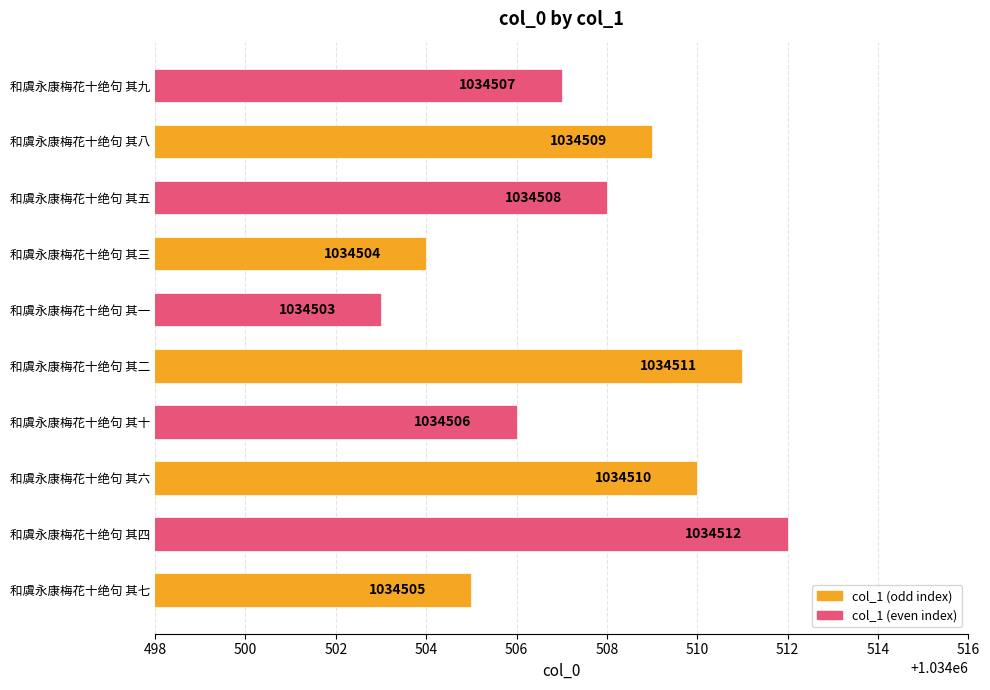

True or false: the data shows 1034505 at 和虞永康梅花十绝句 其七.

True